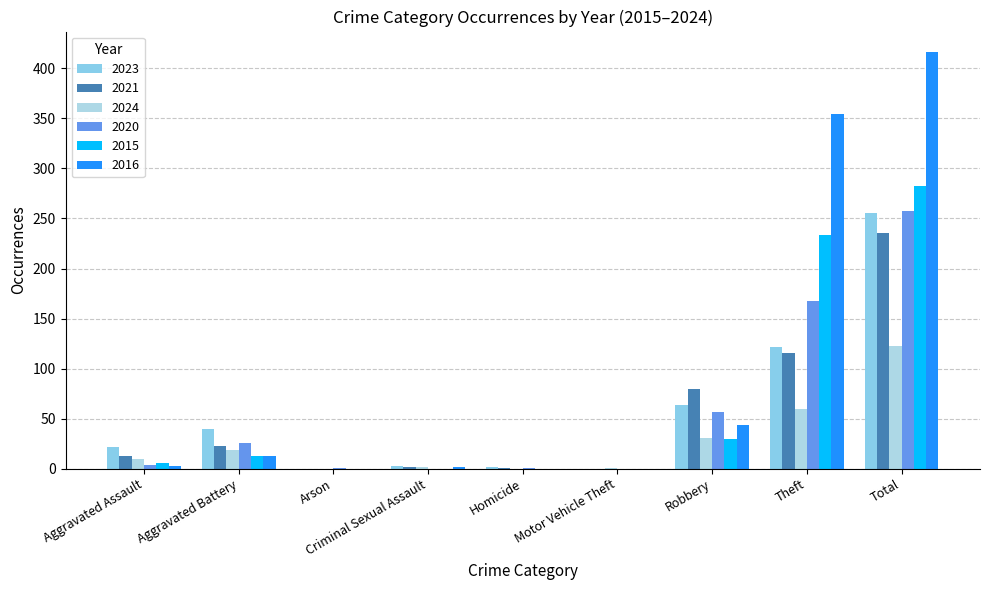

What is the value of the 2021 bar at the 5th from the left?

1